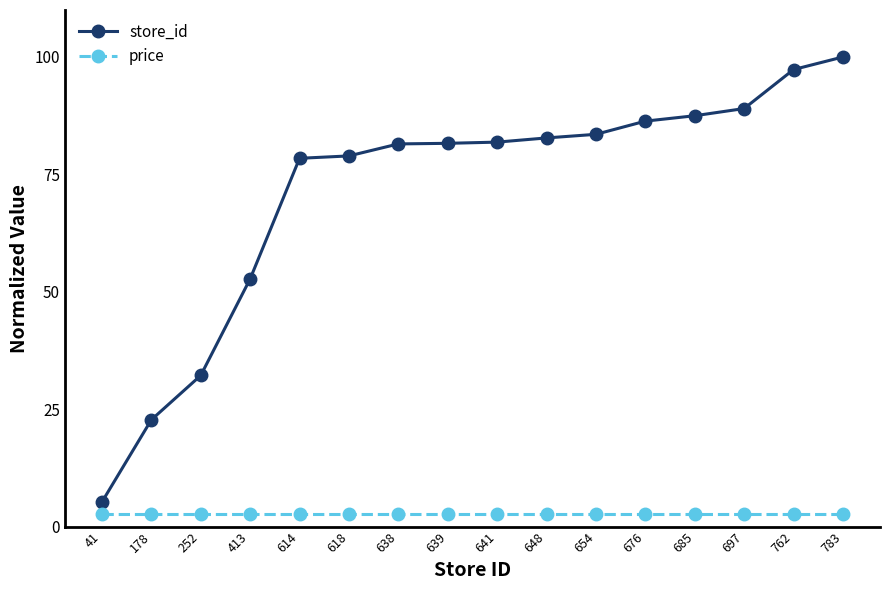

What is the value of the price point at the 6th from the left?

2.7